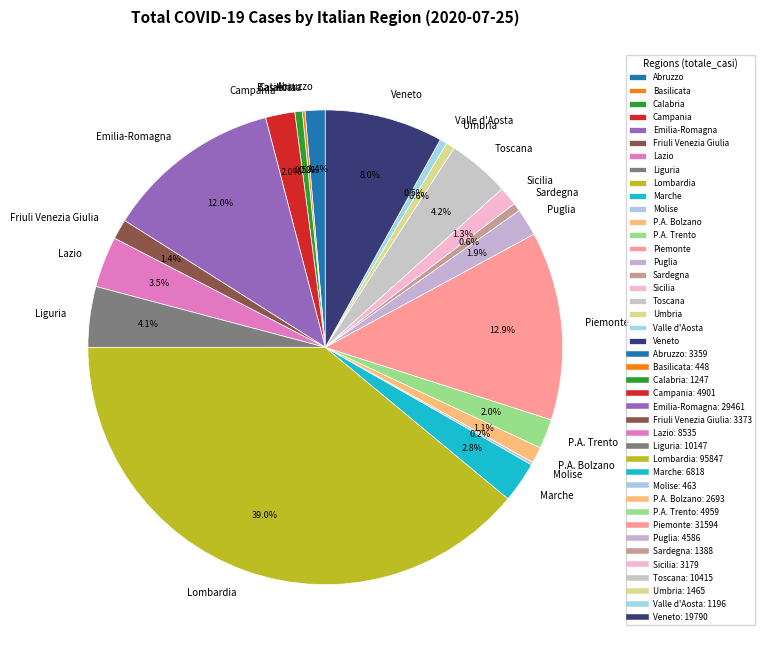

What portion of the pie excludes Puglia?

98.1%